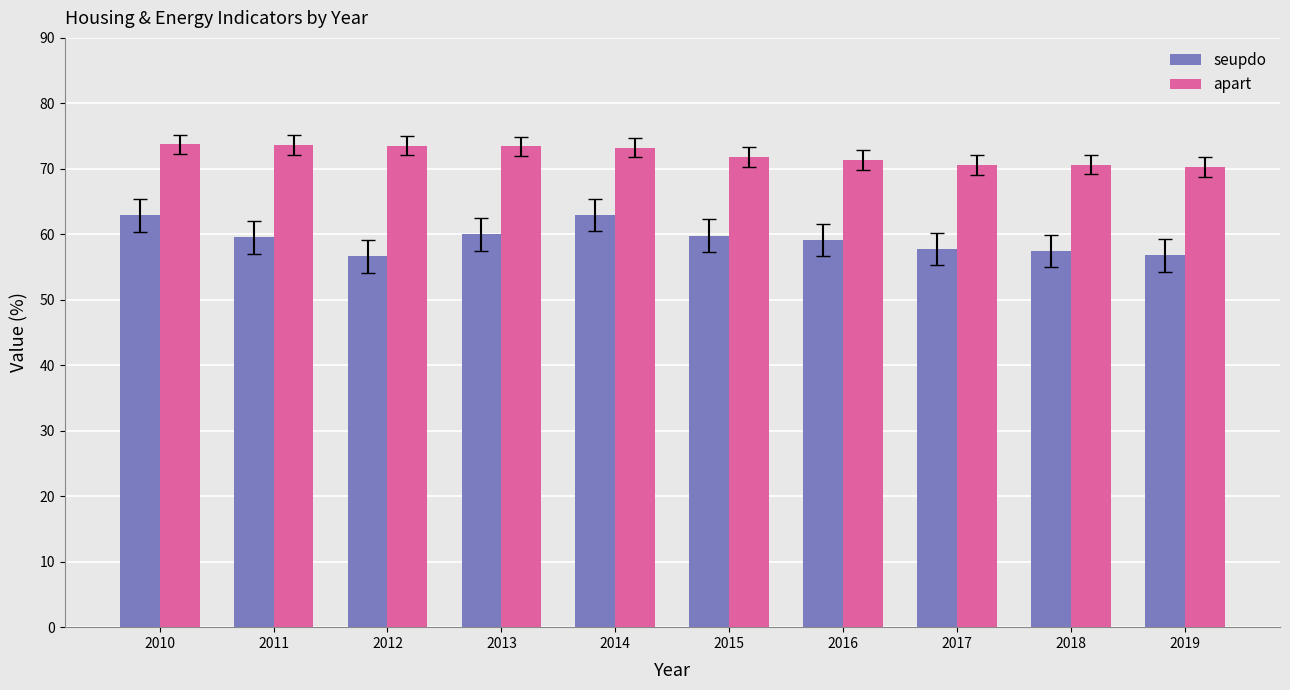

What is the difference between the highest and lowest values at 2018?

13.2